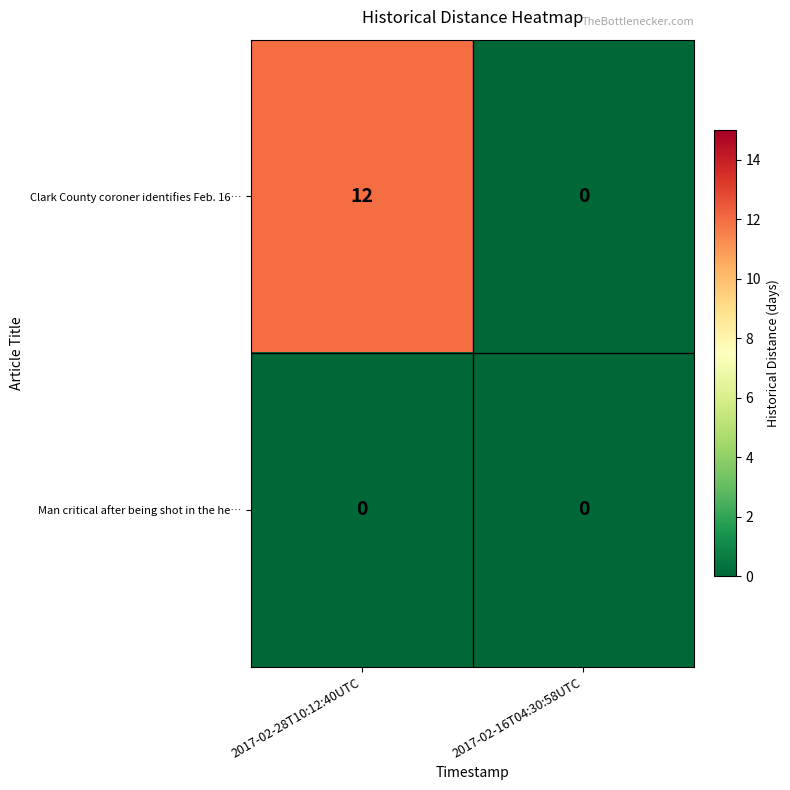

At which category is the sum across all series the highest?

2017-02-28T10:12:40UTC